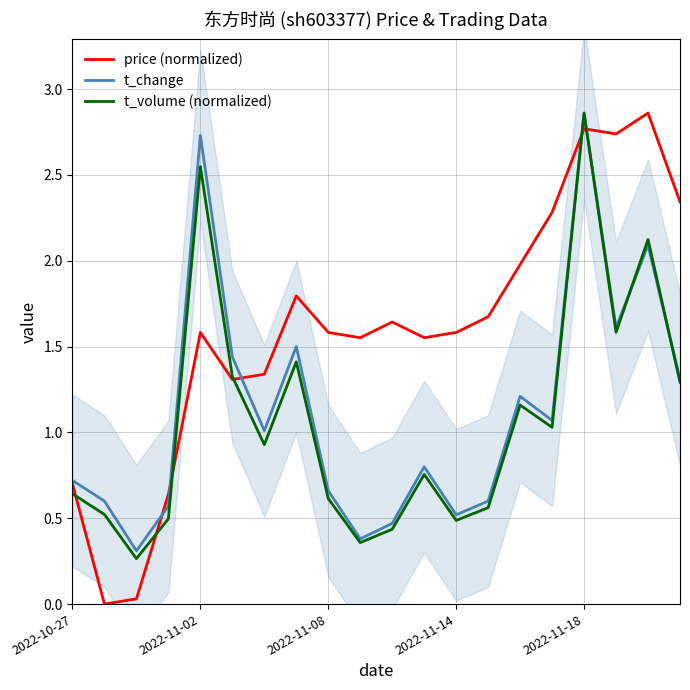

The value of t_volume (normalized) at 17 is 2.6. True or false?

False